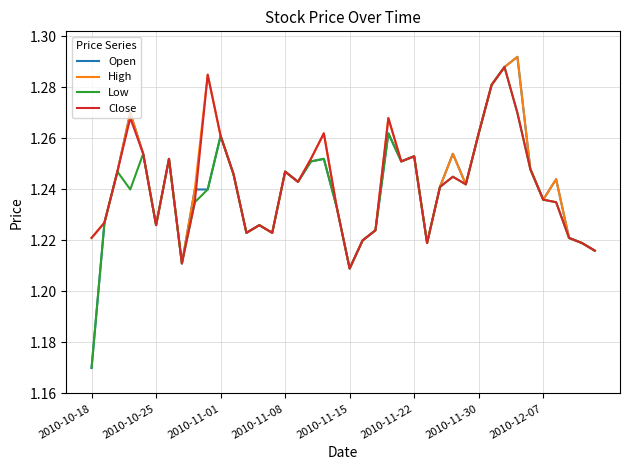

Rank the series by their average value, from lowest to highest.

Low, Open, Close, High